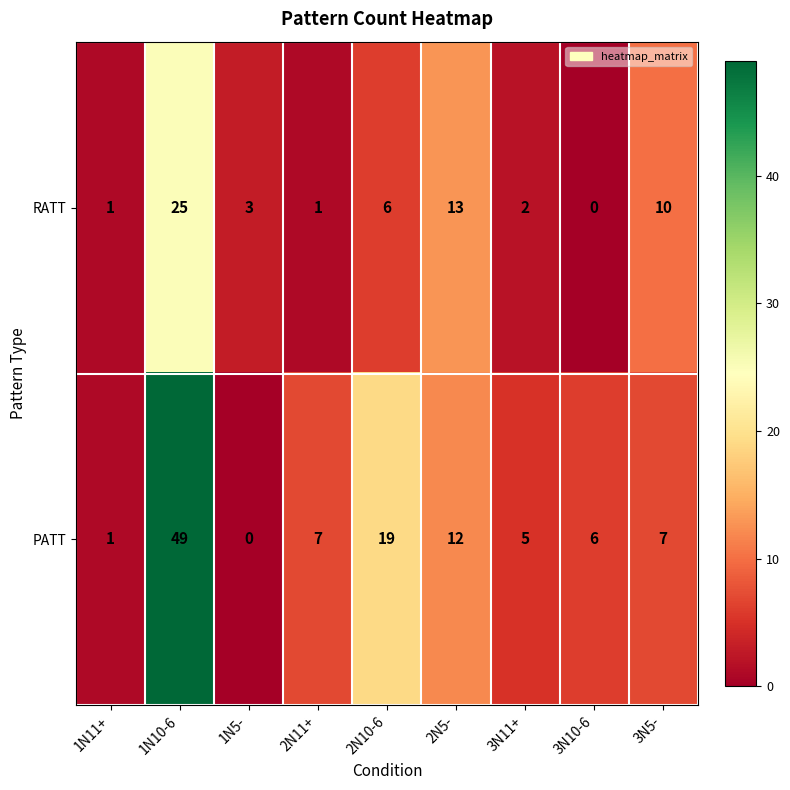

Reading left to right, extract all data points from this chart.

RATT: 1	25	3	1	6	13	2	0	10
PATT: 1	49	0	7	19	12	5	6	7